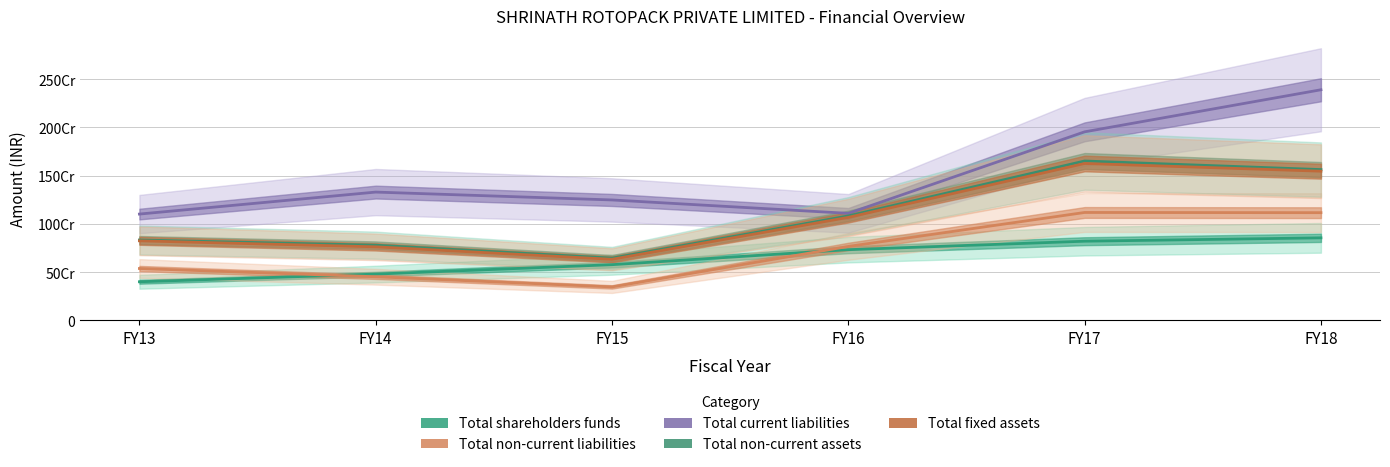

What is the value of the Total non-current liabilities point at the 6th from the left?

1116822746